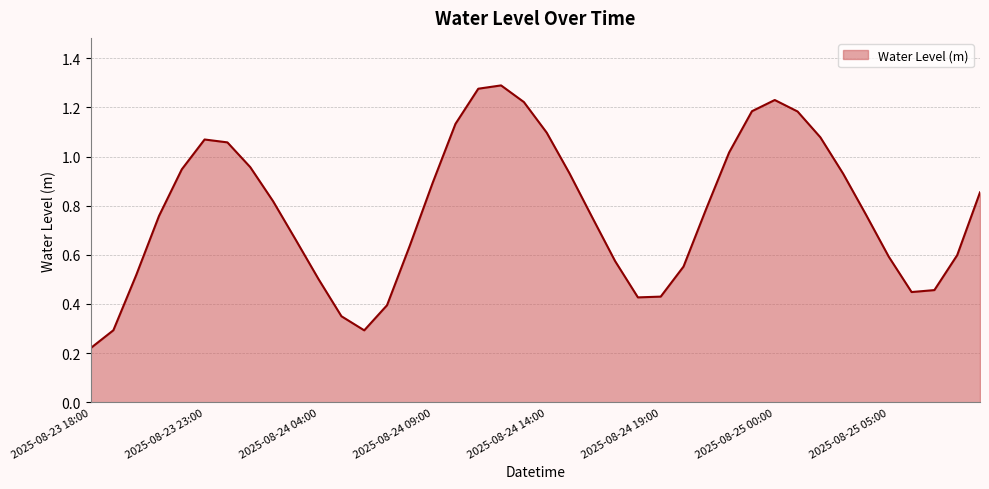

Does the chart have visible grid lines?

Yes